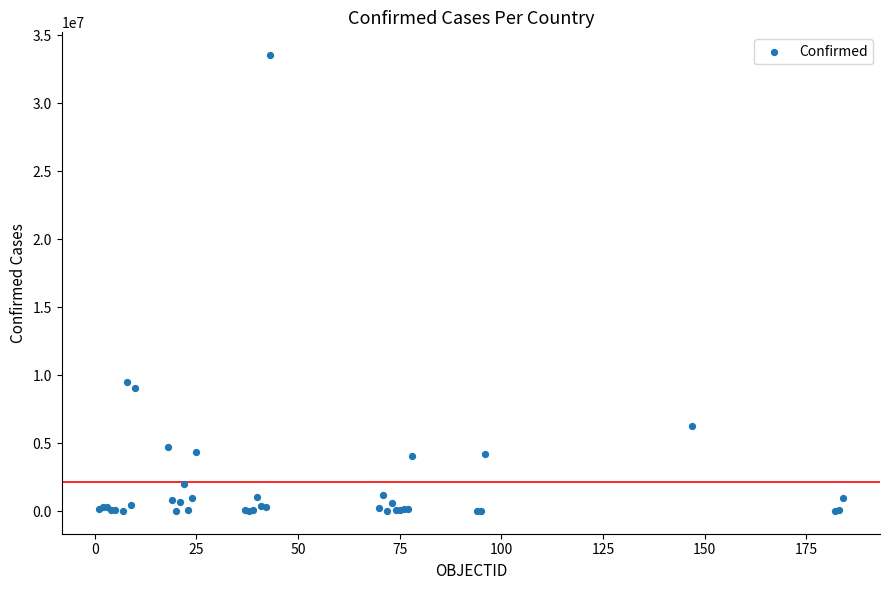

What Y value in the scatter plot is closest to 16781478?

9465827